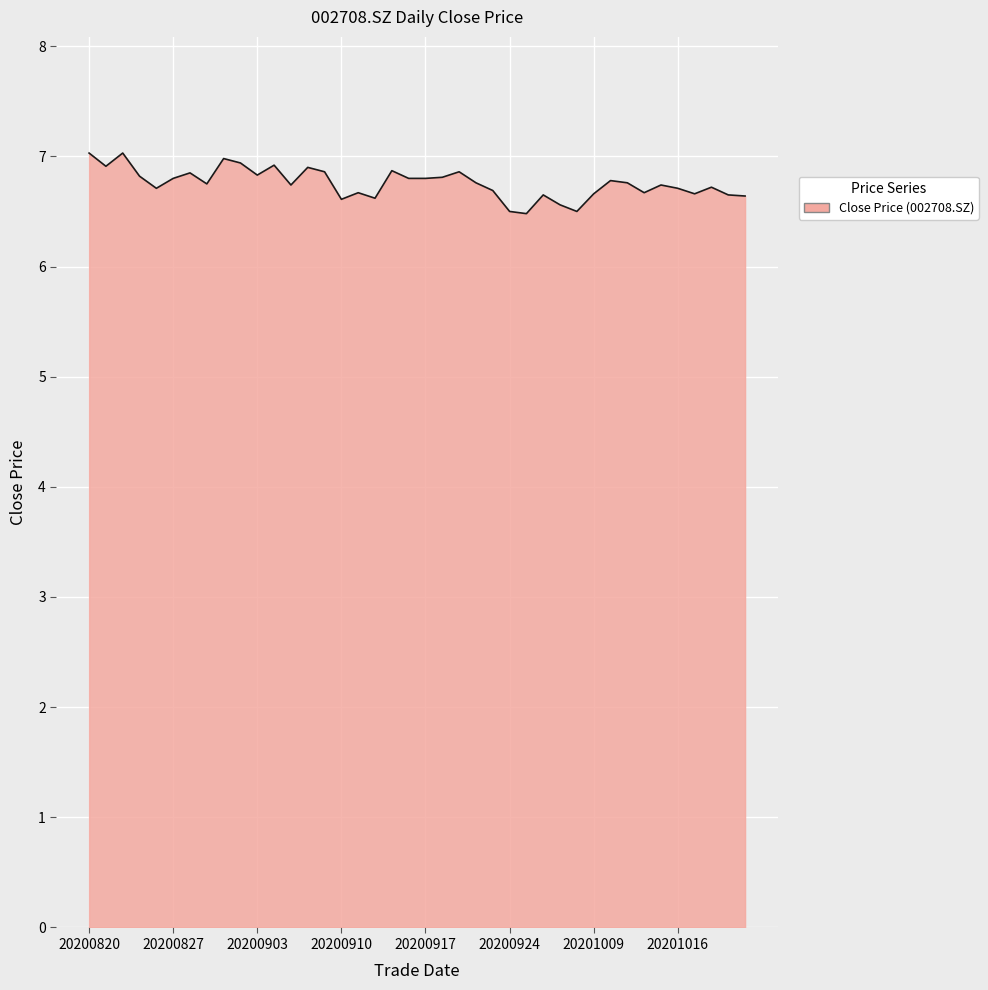

What is the smallest value displayed?

6.5